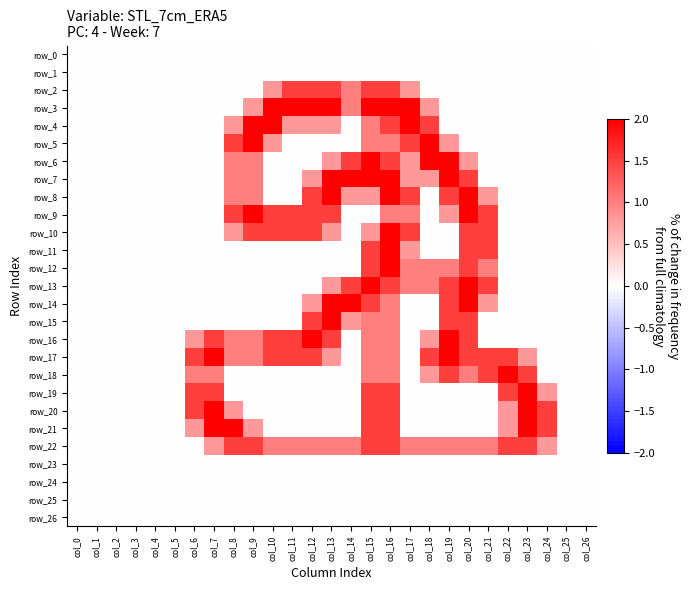

List the labels in order of row_17 value, smallest first.

col_0, col_1, col_2, col_3, col_4, col_5, col_14, col_17, col_24, col_25, col_26, col_13, col_23, col_8, col_9, col_15, col_16, col_6, col_10, col_11, col_12, col_18, col_20, col_21, col_22, col_7, col_19